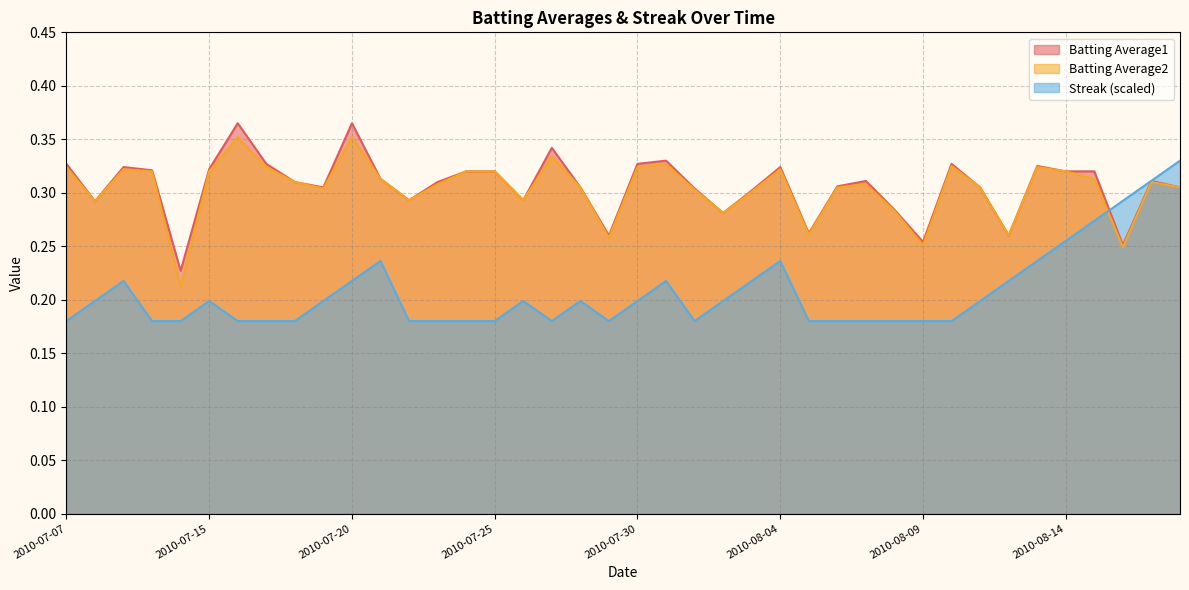

What is the sum of all Streak values?

8.3